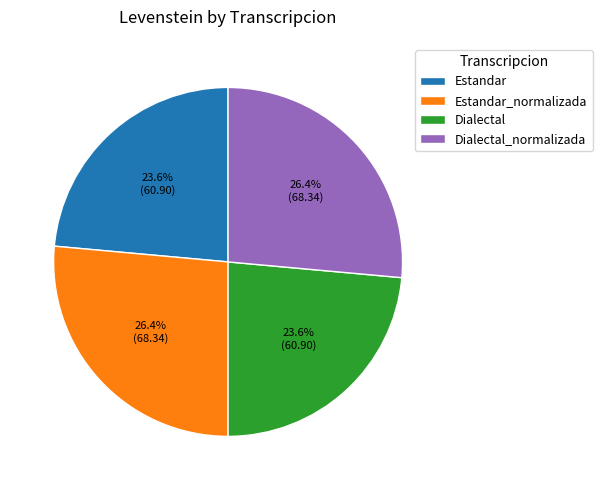

Between Dialectal and Dialectal_normalizada, which is larger?

Dialectal_normalizada